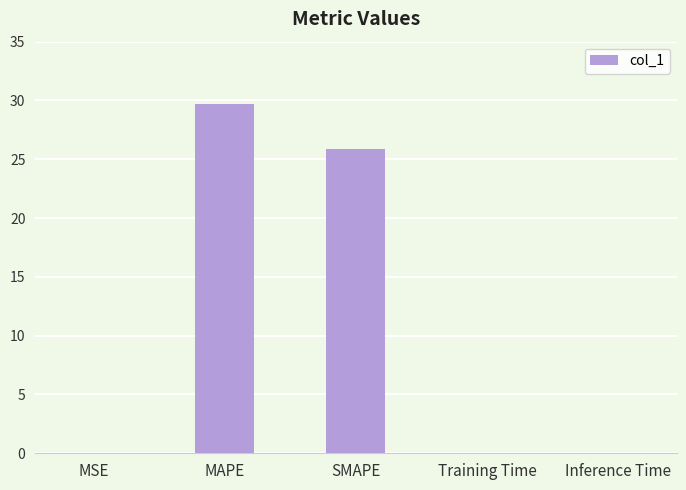

What is the change in value from MAPE to SMAPE?

-3.8